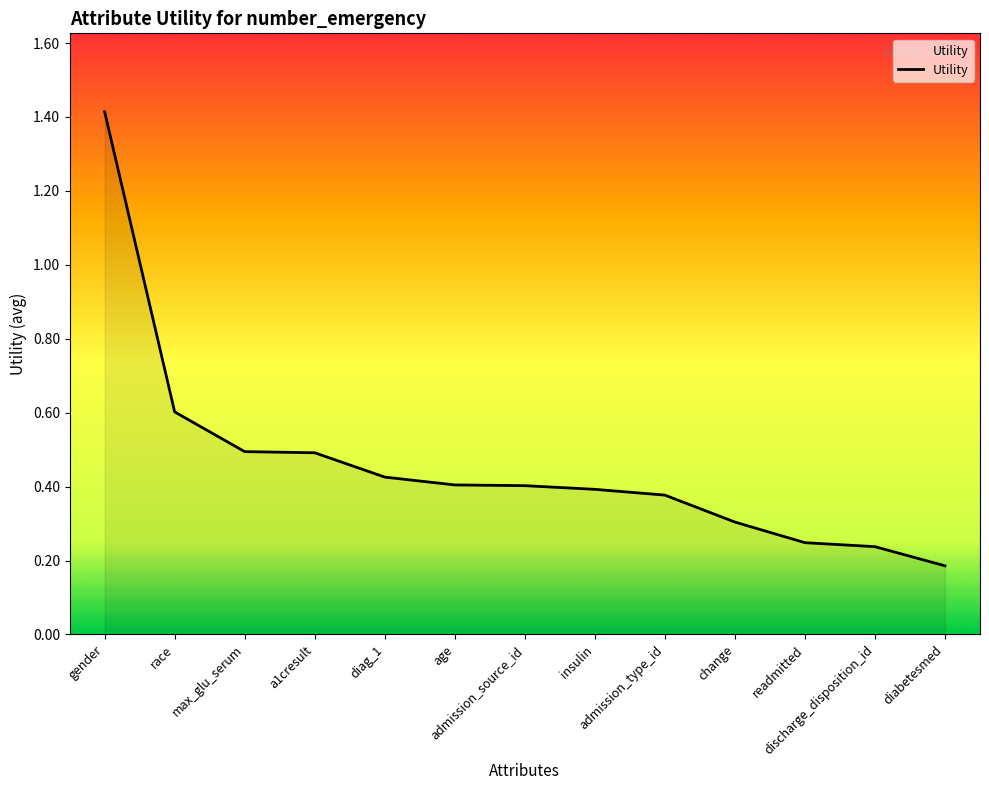

What is the difference between the maximum and minimum values?

1.2